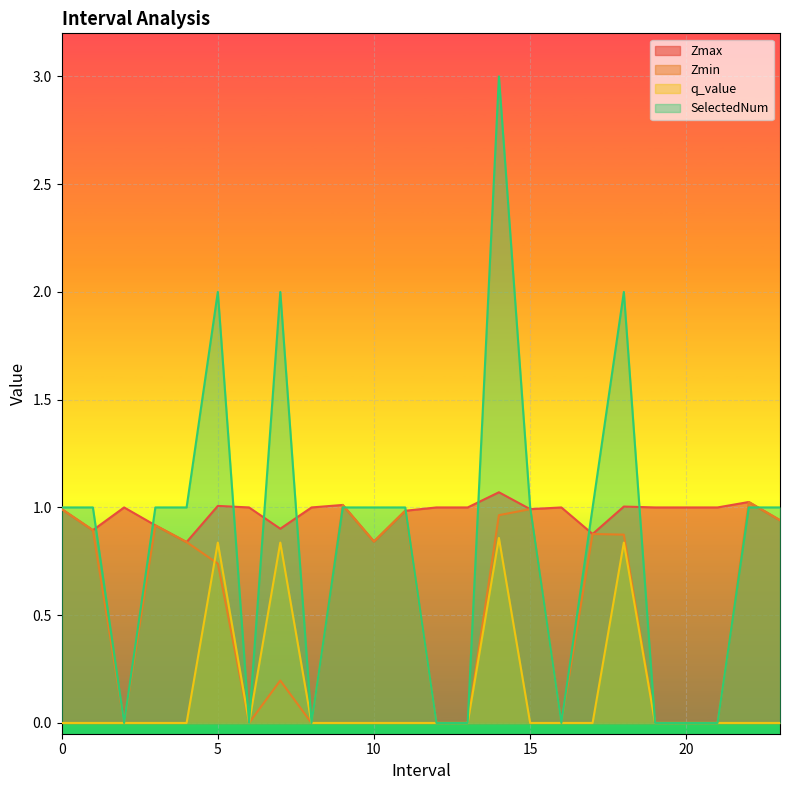

Reading left to right, transcribe all the data shown in this chart.

Zmax: 1.0	0.9	1.0	0.9	0.8	1.0	1.0	0.9	1.0	1.0	0.8	1.0	1.0	1.0	1.1	1.0	1.0	0.9	1.0	1.0	1.0	1.0	1.0	0.9
Zmin: 1.0	0.9	0.0	0.9	0.8	0.7	0.0	0.2	0.0	1.0	0.8	1.0	0.0	0.0	1.0	1.0	0.0	0.9	0.9	0.0	0.0	0.0	1.0	0.9
q_value: -0.0	-0.0	0.0	-0.0	-0.0	0.8	0.0	0.8	0.0	-0.0	-0.0	-0.0	0.0	0.0	0.9	-0.0	0.0	-0.0	0.8	0.0	0.0	0.0	-0.0	-0.0
SelectedNum: 1.0	1.0	0.0	1.0	1.0	2.0	0.0	2.0	0.0	1.0	1.0	1.0	0.0	0.0	3.0	1.0	0.0	1.0	2.0	0.0	0.0	0.0	1.0	1.0